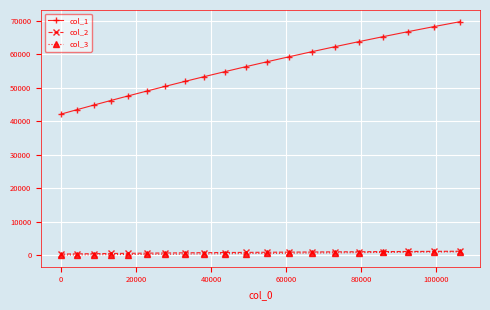

How many distinct data groups are displayed?

3